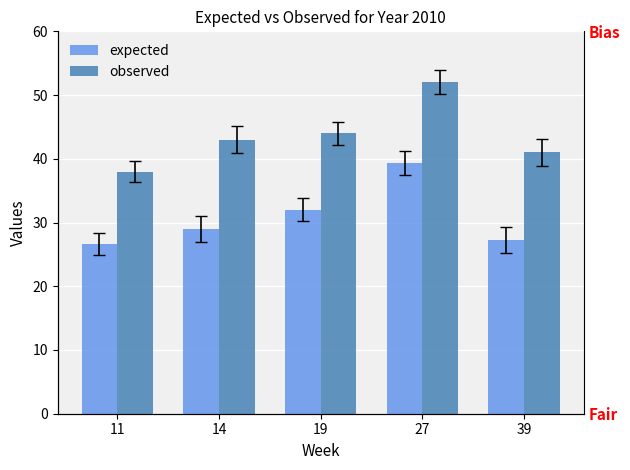

List the series in order of their overall mean, highest first.

observed, expected